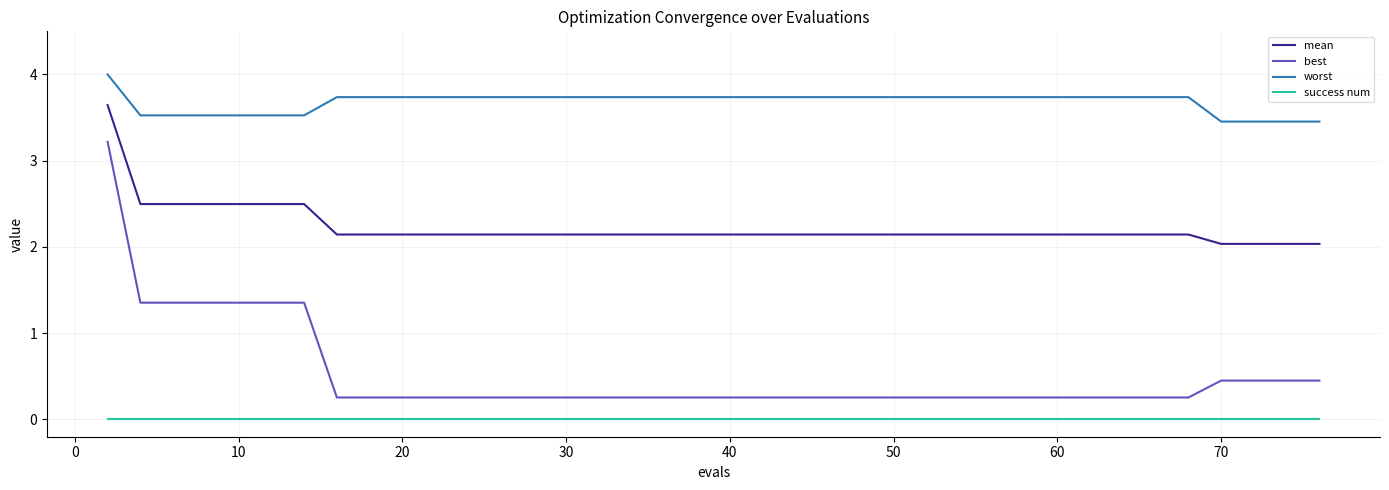

Rank the series by their maximum value, from highest to lowest.

worst, mean, best, success num